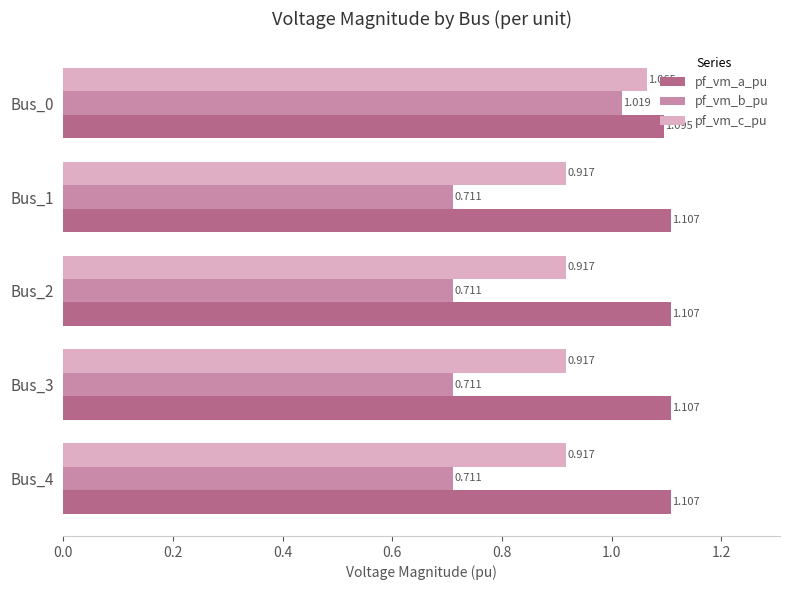

Rank the series by their average value, from lowest to highest.

pf_vm_b_pu, pf_vm_c_pu, pf_vm_a_pu